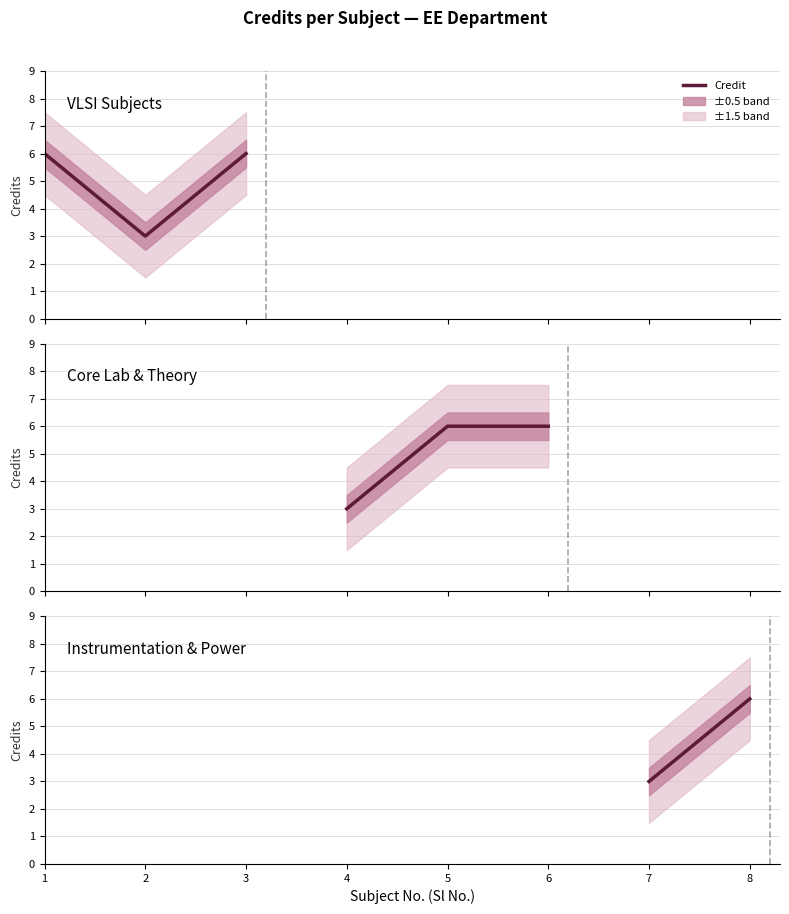

What is the maximum value shown in the chart?

6